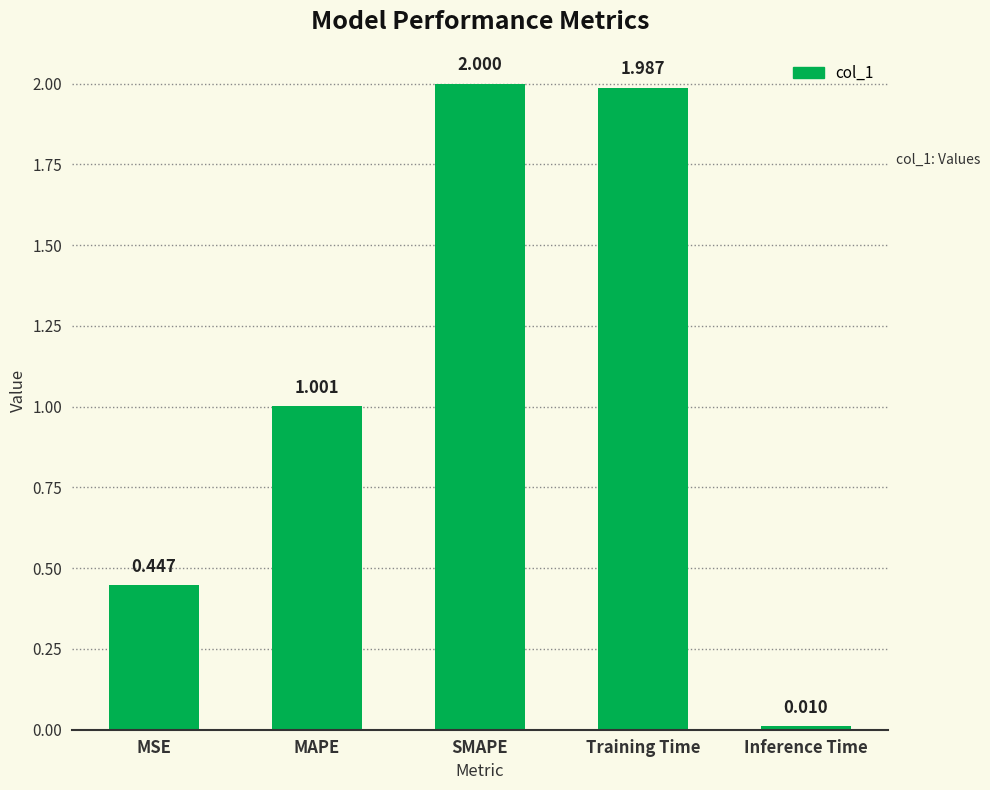

Is it true that the value at SMAPE is 2.0?

True